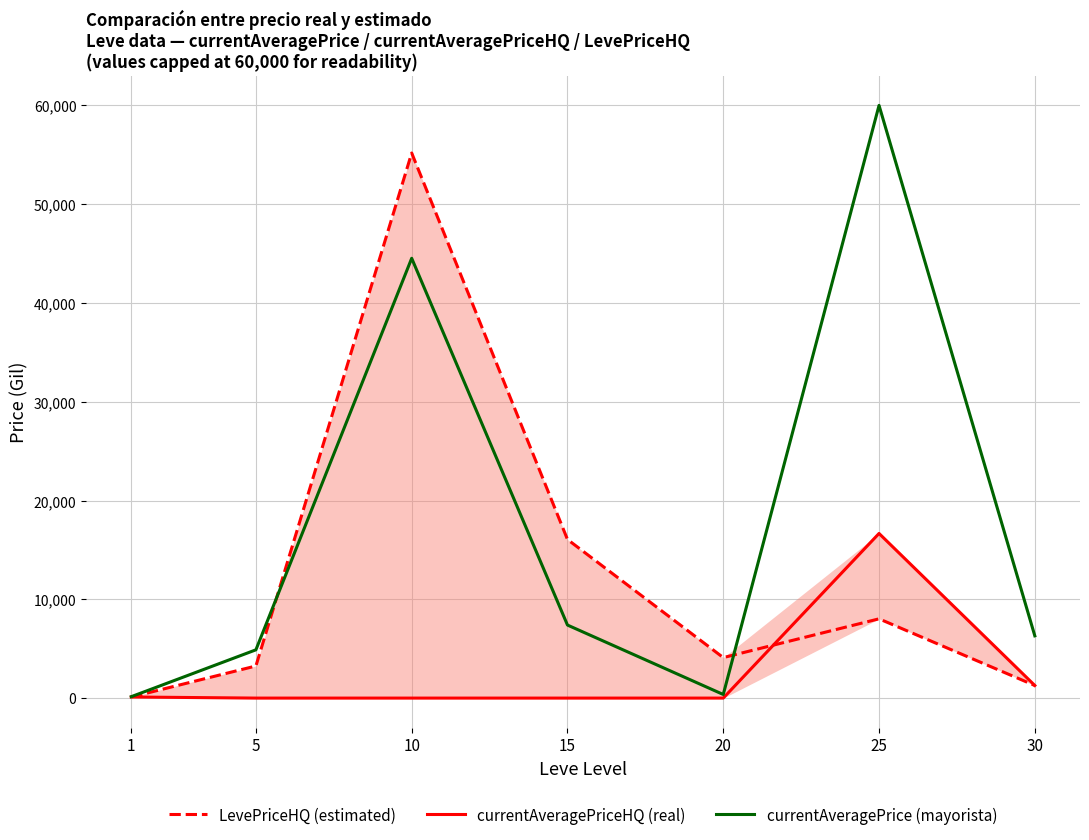

True or false: currentAveragePriceHQ (real) and currentAveragePrice (mayorista) intersect in this chart.

False